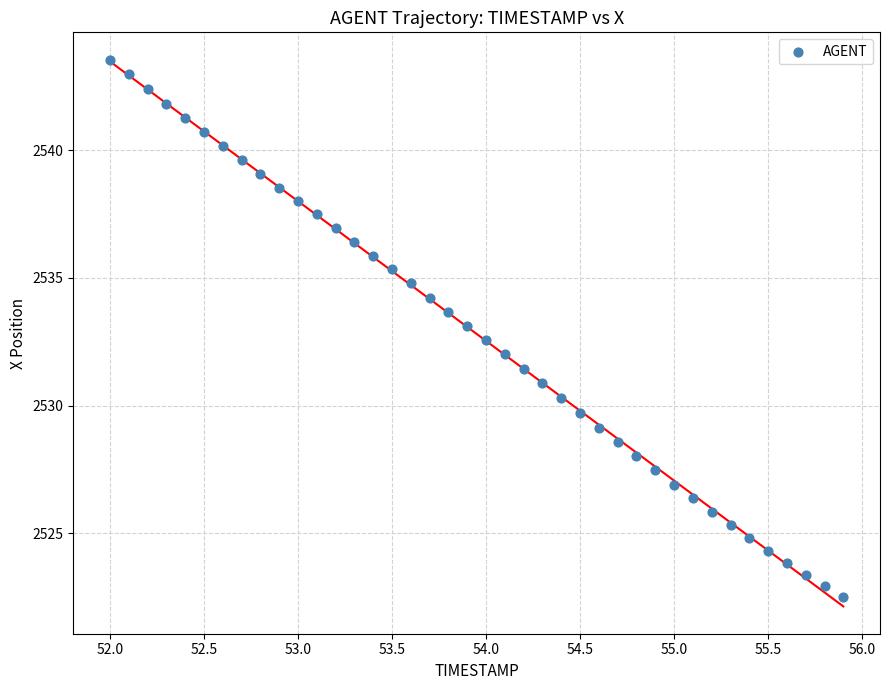

What is the range of X values (max minus min)?

3.9